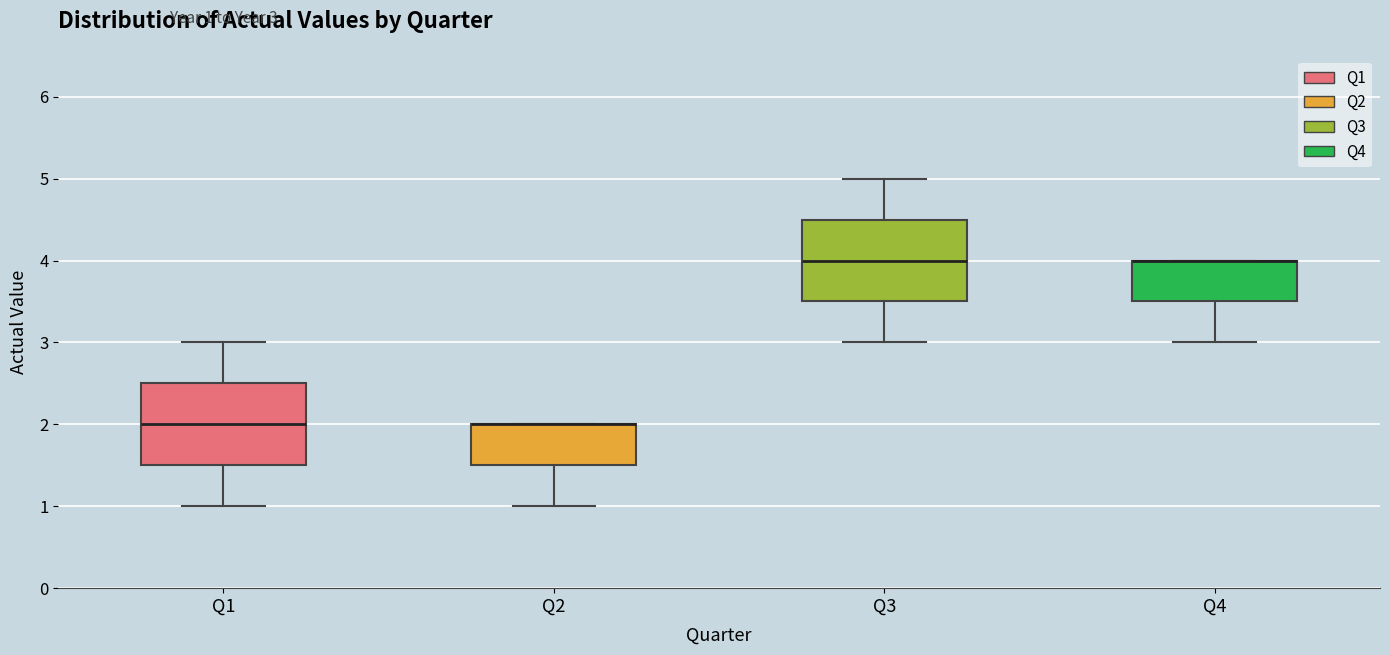

Reading left to right, read every box against the y-axis: the position of its median line, the range the box covers, and the ends of its whiskers. The values are not printed on the chart, so give them approximately, as read against the axis.

Q1: median 2.0, box 1.5 to 2.5, whiskers 1.0 to 3.0
Q2: median 2.0 (drawn on the box's upper edge), box 1.5 to 2.0, whiskers 1.0 to 2.0
Q3: median 4.0, box 3.5 to 4.5, whiskers 3.0 to 5.0
Q4: median 4.0 (drawn on the box's upper edge), box 3.5 to 4.0, whiskers 3.0 to 4.0